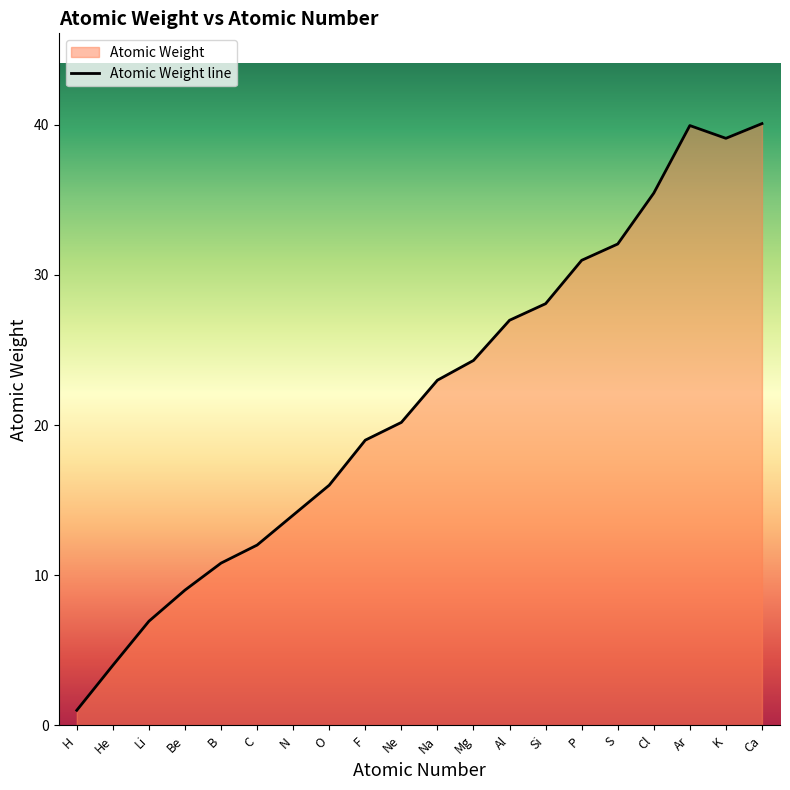

At which category does the chart reach its minimum across all series?

H